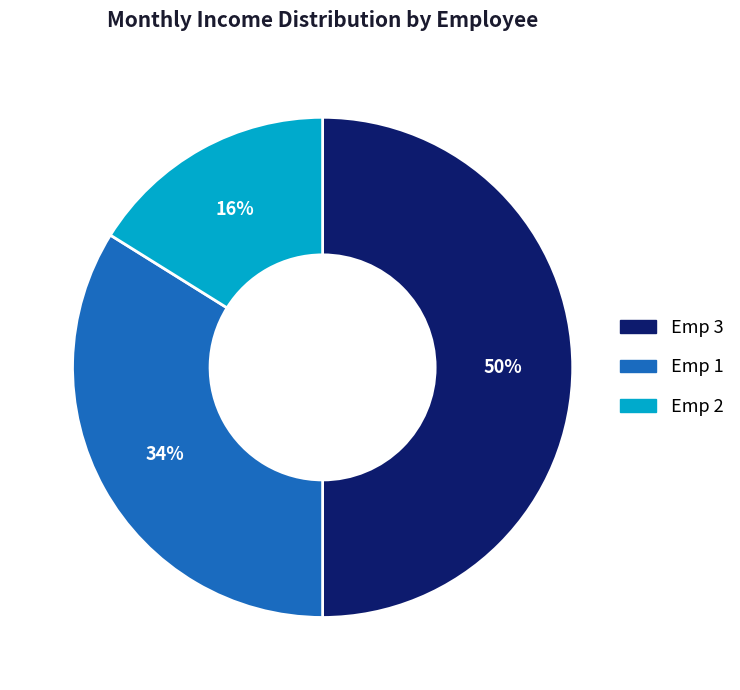

Combined, do Emp 1 and Emp 3 account for over 50%?

Yes